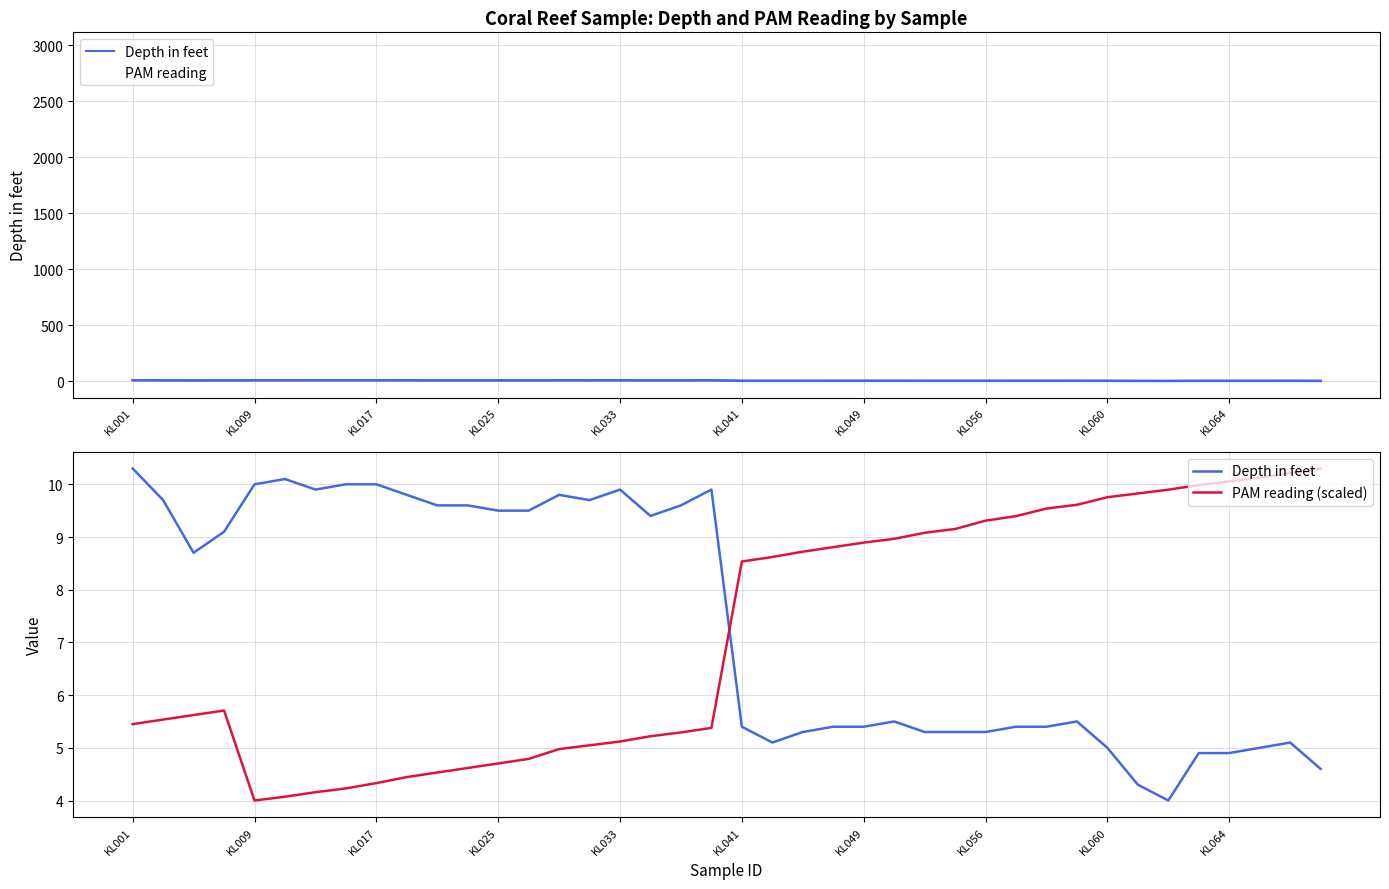

At KL025, list the series in order from largest to smallest.

PAM reading, Depth in feet, PAM reading (scaled)